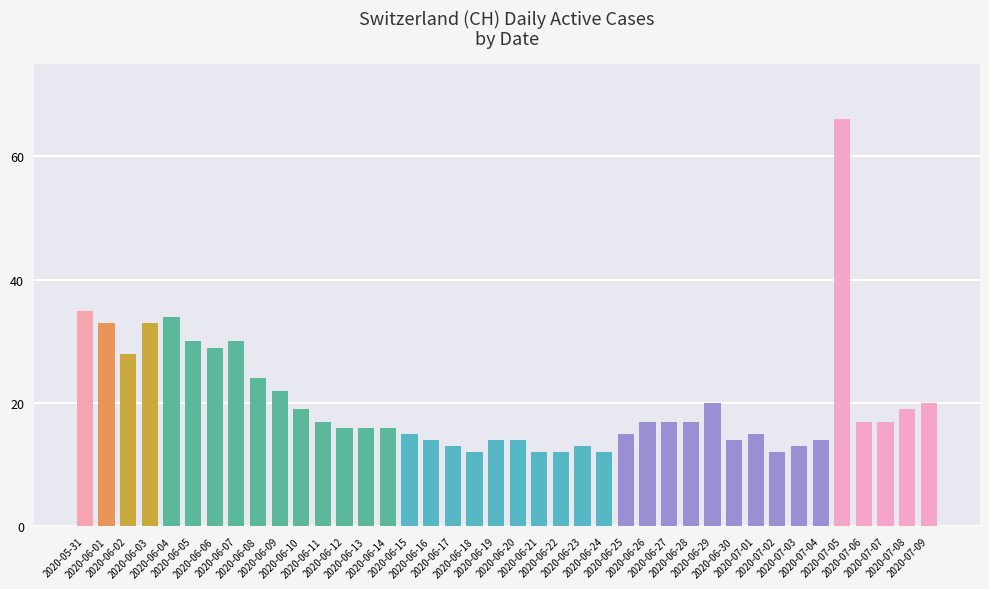

What is the sum of all values?

806